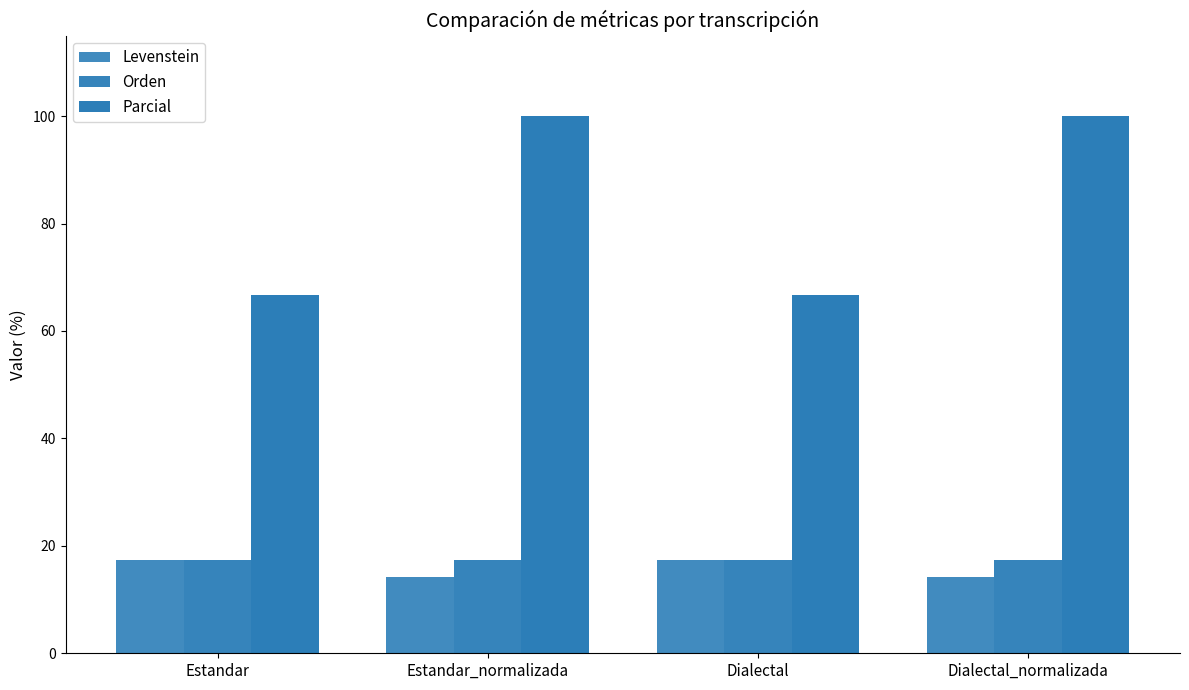

How many bars are there in each group?

3